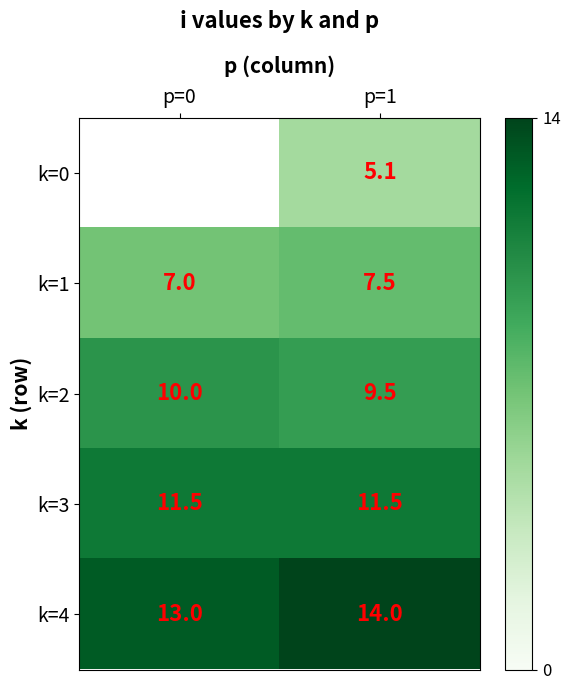

What is the difference between the highest and lowest values at p=1?

8.9